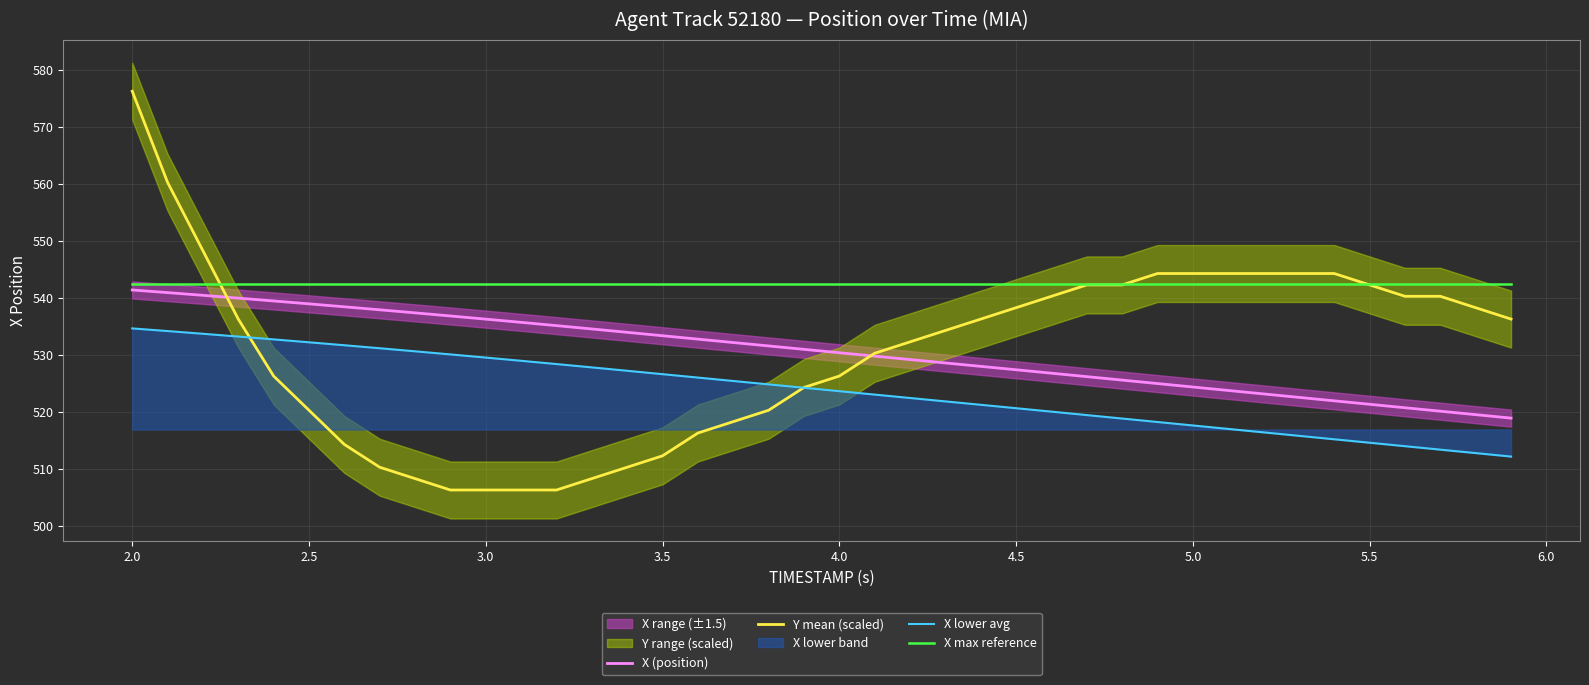

True or false: X max reference has more than 2 interior local peaks.

False